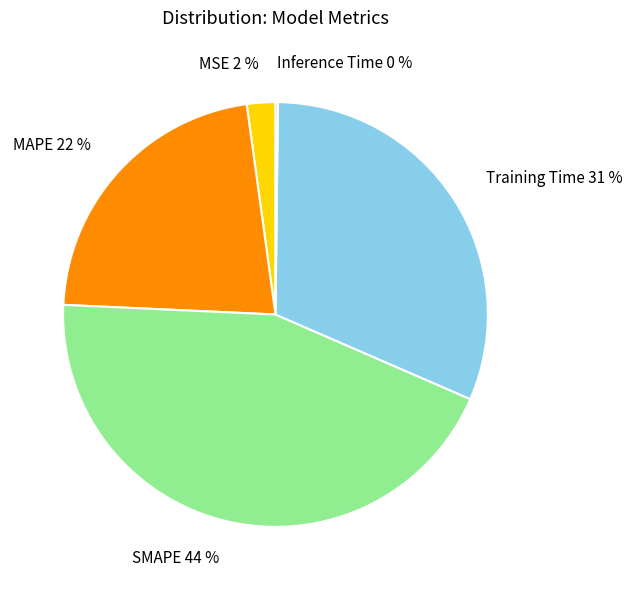

To the nearest percent, what is the average slice percentage?

20%